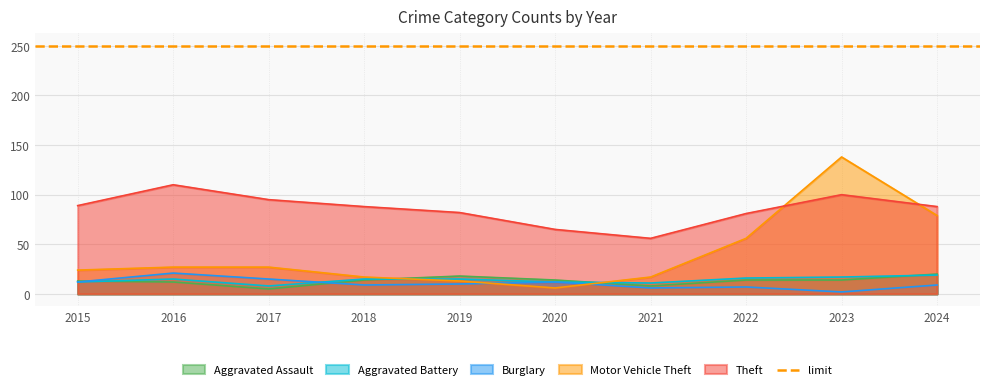

What are all the series names shown in the legend?

Aggravated Assault, Aggravated Battery, Burglary, Motor Vehicle Theft, Theft